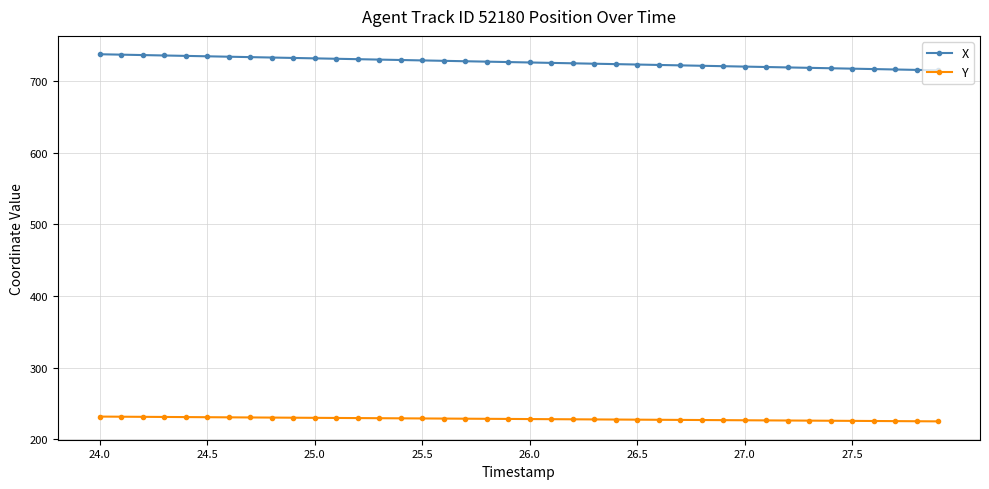

Rank the series by their maximum value, from highest to lowest.

X, Y